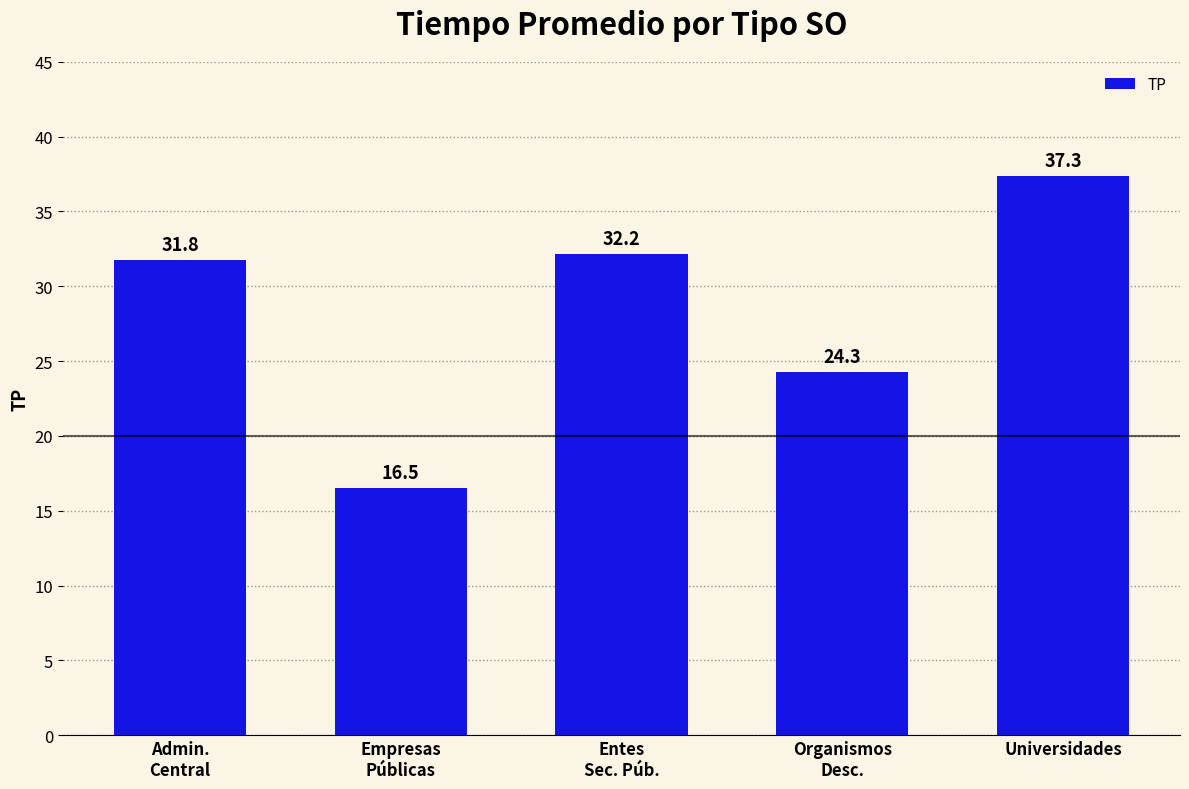

What is the smallest value displayed?

16.5